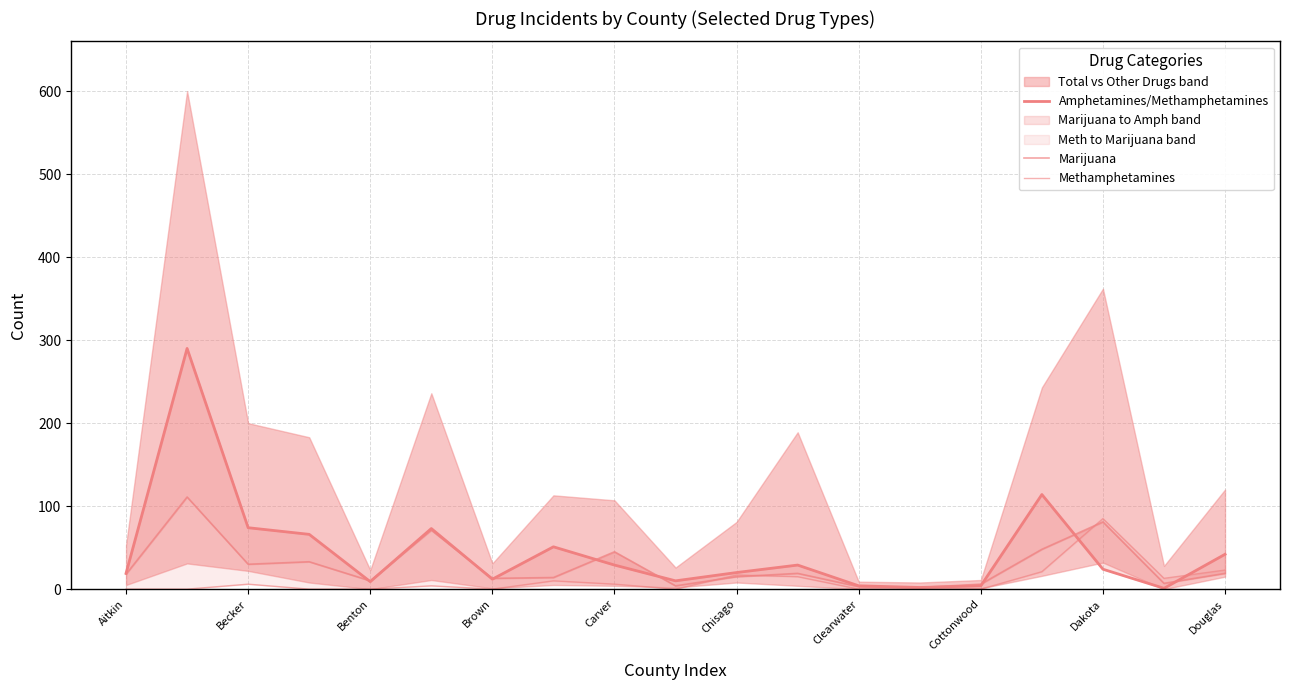

The Methamphetamines series shows 37 at 15. True or false?

False